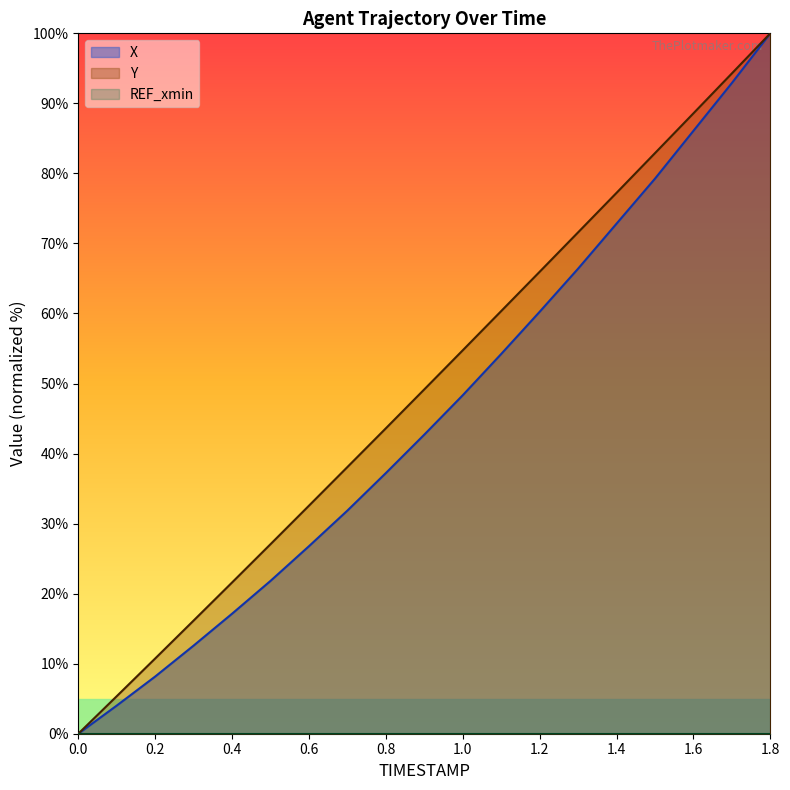

Which has a higher value, 0.7 or 1.7?

1.7